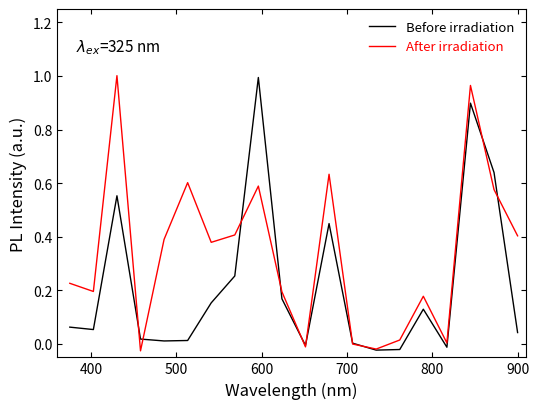

What is the sum of all Before irradiation values?

4.4